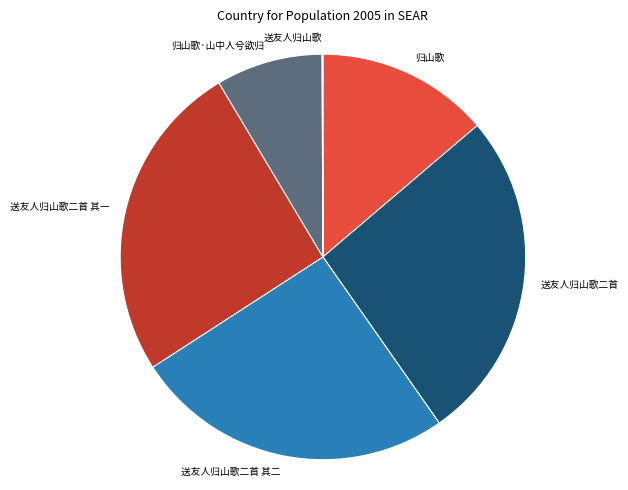

Is there a majority slice in this chart?

No